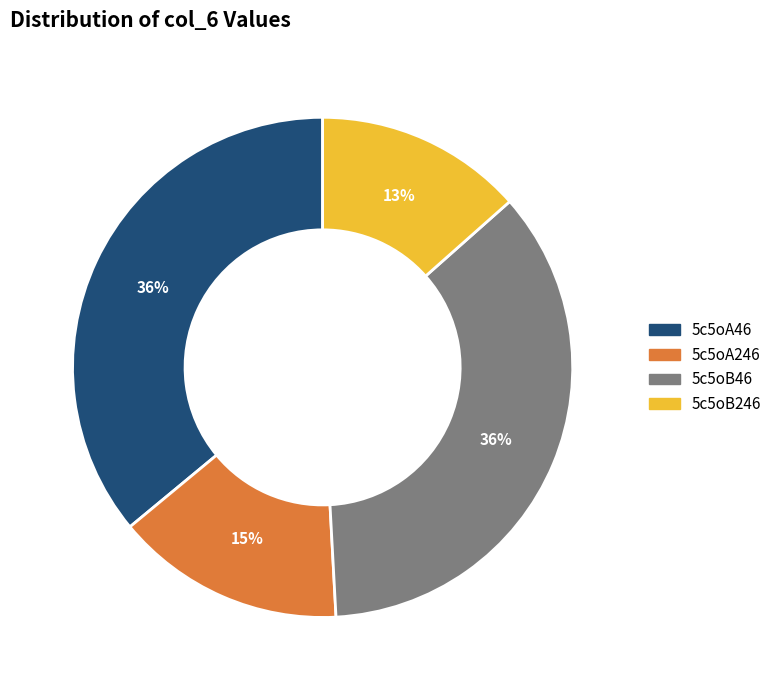

How many slices are in this pie chart?

4